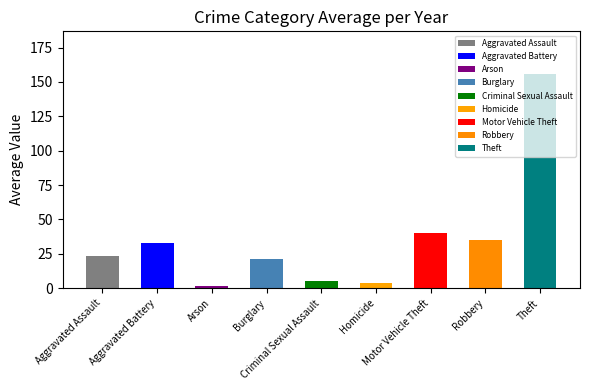

What is the label of the 2nd bar from the left?

Aggravated Battery